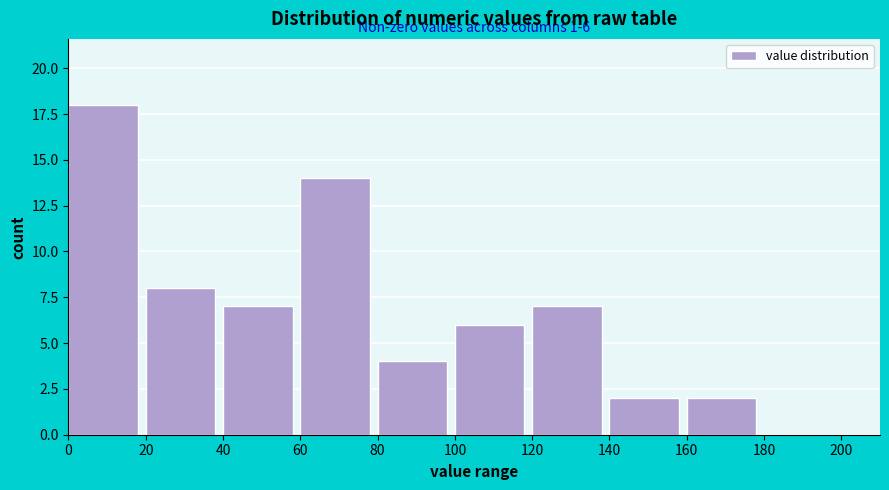

Which range on the x-axis has the tallest bar?

0 to 20